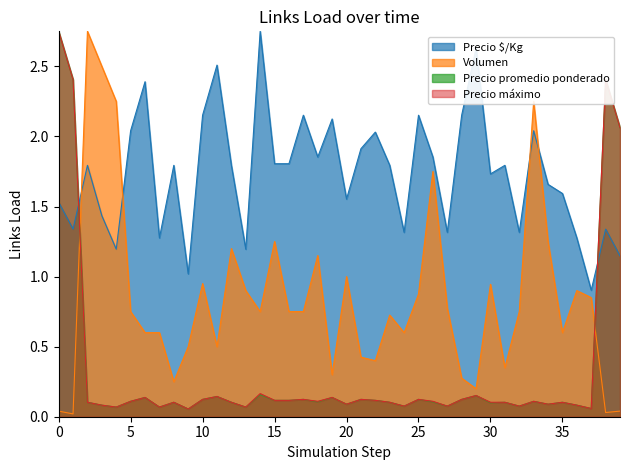

Reading left to right, extract all data points from this chart.

Precio ó/Kg: 1.5	1.3	1.8	1.4	1.2	2.0	2.4	1.3	1.8	1.0	2.2	2.5	1.8	1.2	2.8	1.8	1.8	2.2	1.9	2.1	1.6	1.9	2.0	1.8	1.3	2.2	1.9	1.3	2.2	2.6	1.7	1.8	1.3	2.0	1.7	1.6	1.3	0.9	1.3	1.1
Volumen: 0.0	0.0	2.8	2.5	2.2	0.8	0.6	0.6	0.2	0.5	0.9	0.5	1.2	0.9	0.8	1.2	0.8	0.8	1.1	0.3	1.0	0.4	0.4	0.7	0.6	0.9	1.8	0.8	0.3	0.2	0.9	0.3	0.8	2.2	1.2	0.6	0.9	0.8	0.0	0.0
Precio promedio ponderado: 2.8	2.4	0.1	0.1	0.1	0.1	0.1	0.1	0.1	0.1	0.1	0.1	0.1	0.1	0.2	0.1	0.1	0.1	0.1	0.1	0.1	0.1	0.1	0.1	0.1	0.1	0.1	0.1	0.1	0.2	0.1	0.1	0.1	0.1	0.1	0.1	0.1	0.1	2.4	2.1
Precio máximo: 2.8	2.4	0.1	0.1	0.1	0.1	0.1	0.1	0.1	0.1	0.1	0.1	0.1	0.1	0.2	0.1	0.1	0.1	0.1	0.1	0.1	0.1	0.1	0.1	0.1	0.1	0.1	0.1	0.1	0.2	0.1	0.1	0.1	0.1	0.1	0.1	0.1	0.1	2.4	2.1